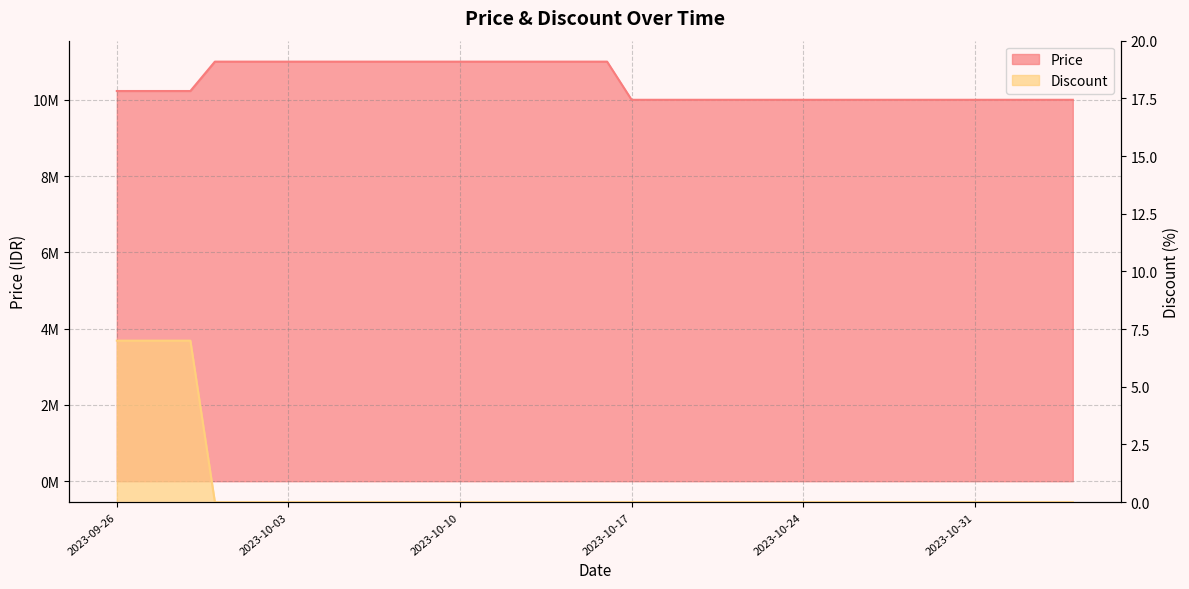

What is the sum of the Price values at 2023-11-01 and 2023-10-04?

21000000